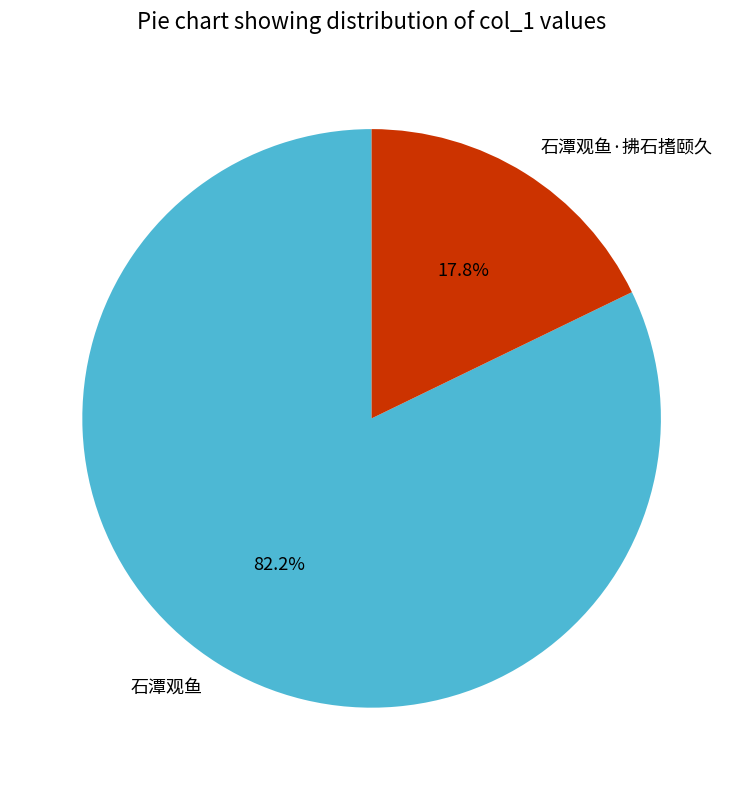

To the nearest percent, what percentage of the pie is 石潭观鱼?

82%